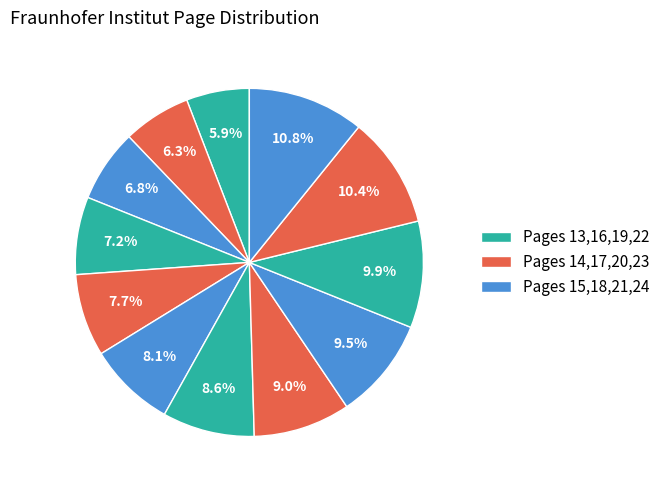

How many slices are in this pie chart?

12